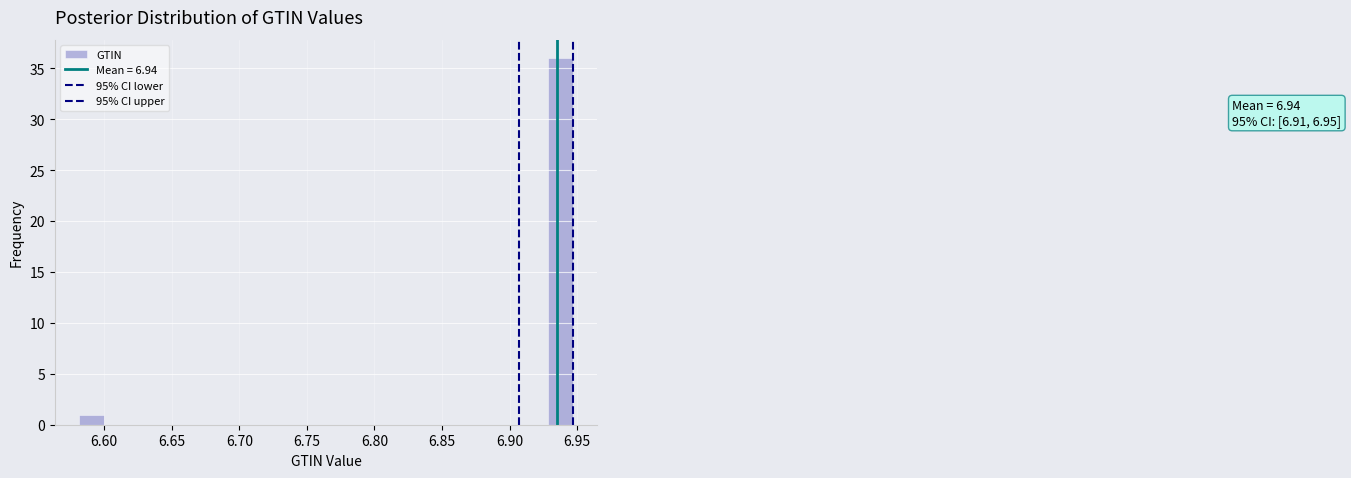

Around what value on the x-axis is the tallest bar? Give the approximate position of its centre, as read against the axis.

6.940